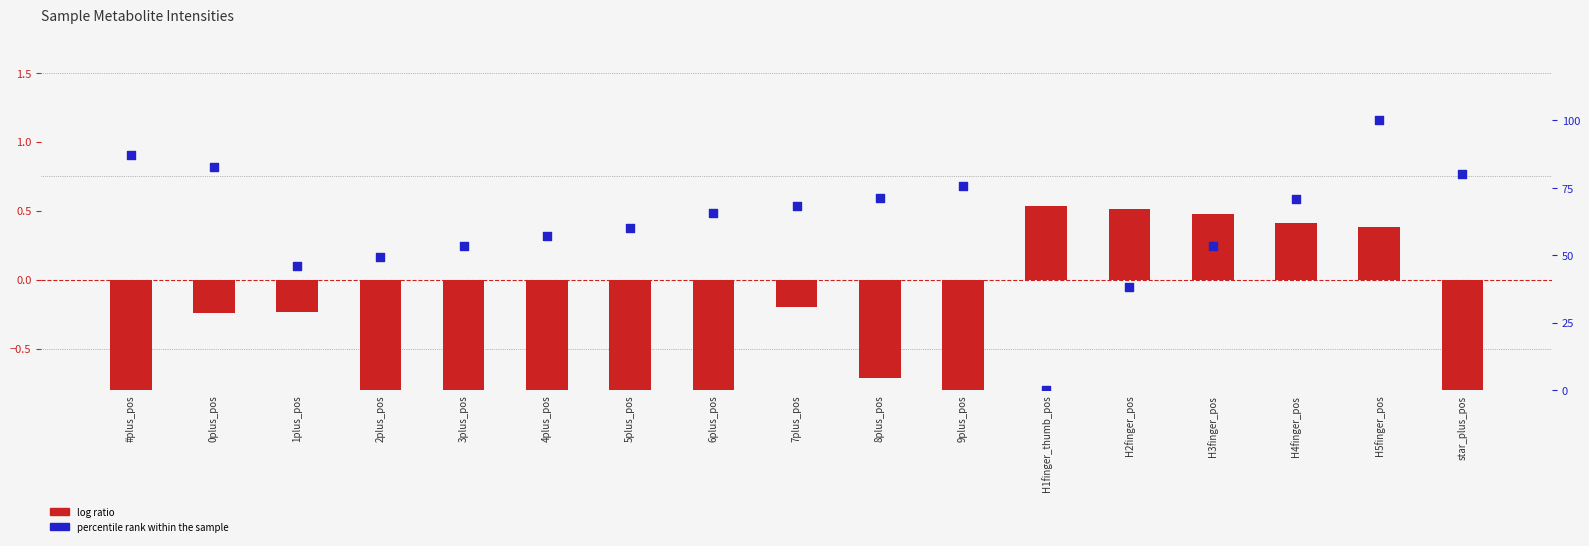

What is the total value across all series at H3finger_pos?

53.9